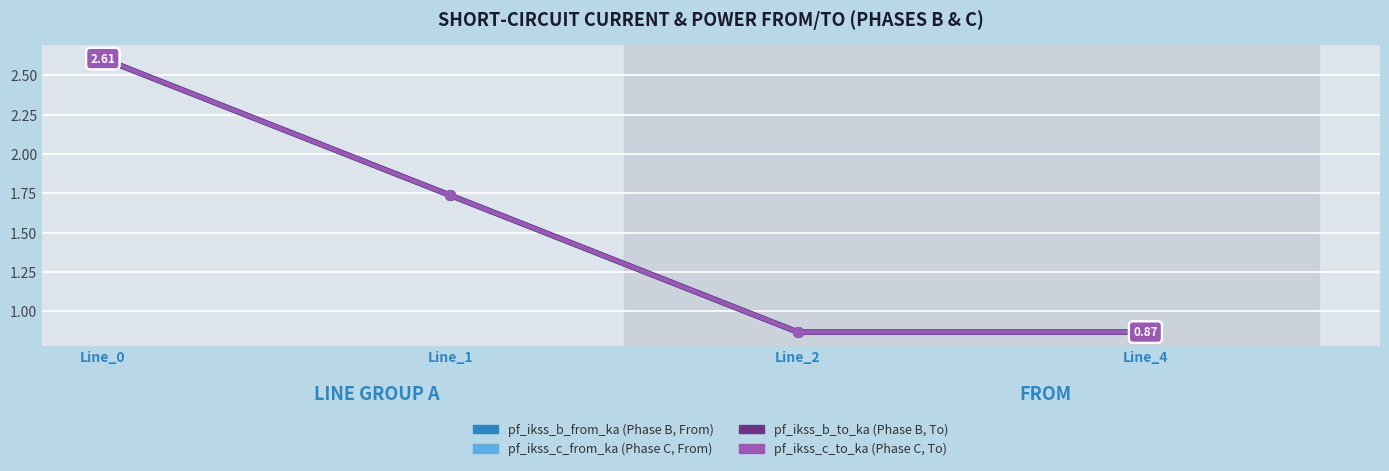

Does the chart have visible grid lines?

Yes